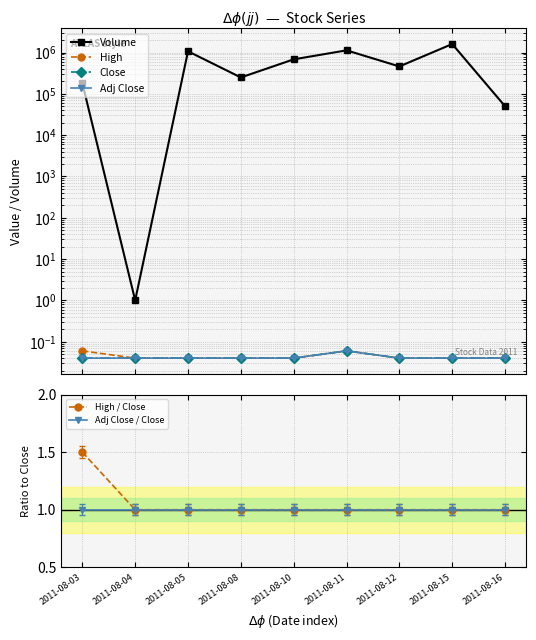

What are all the series names shown in the legend?

Volume, High, Close, Adj Close, High / Close, Adj Close / Close